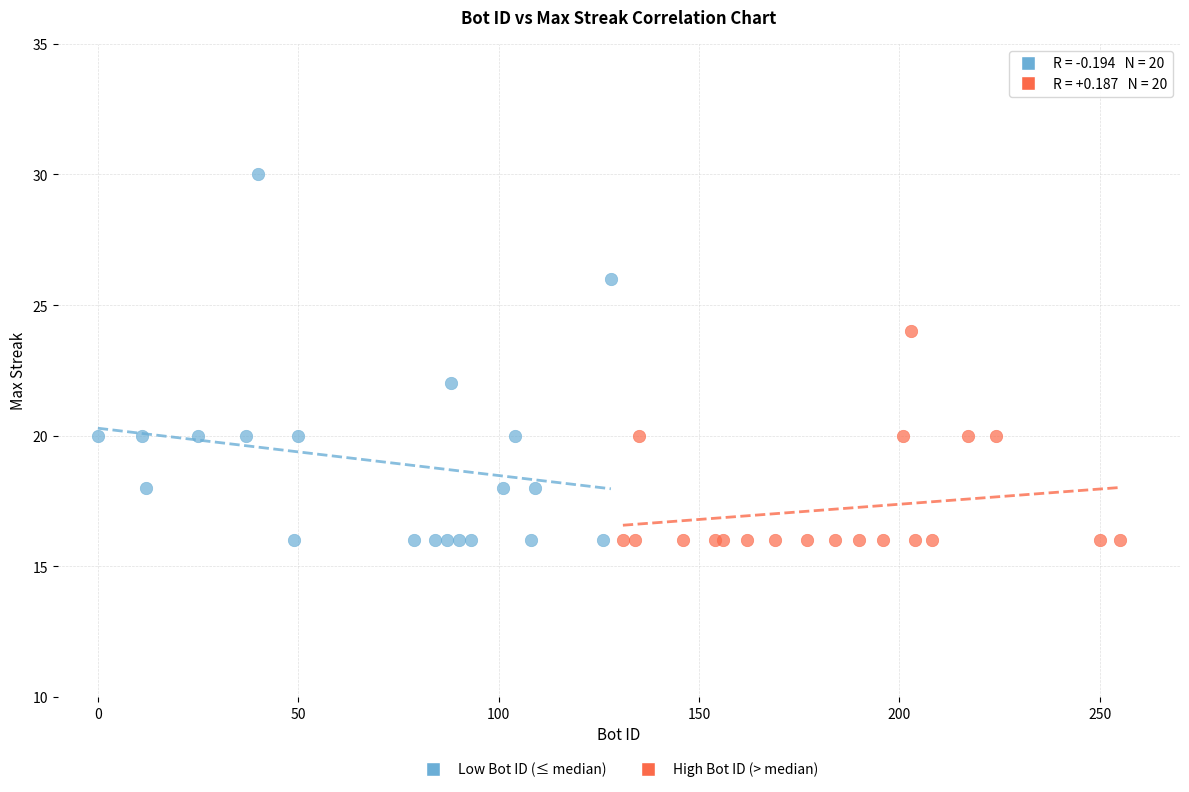

Which series contains the highest Y value?

Low Bot ID (≤ median)